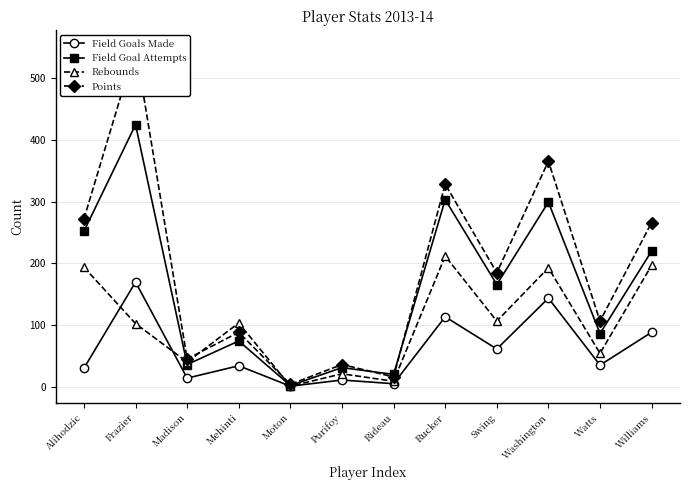

Rank the series at Williams from lowest to highest value.

Field Goals Made, Rebounds, Field Goal Attempts, Points